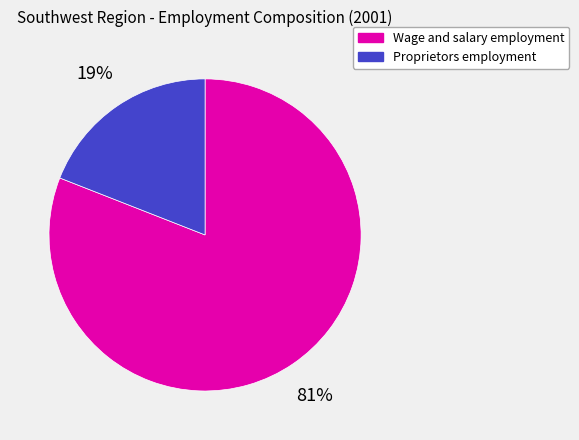

Which has a higher value, Wage and salary employment or Proprietors employment?

Wage and salary employment